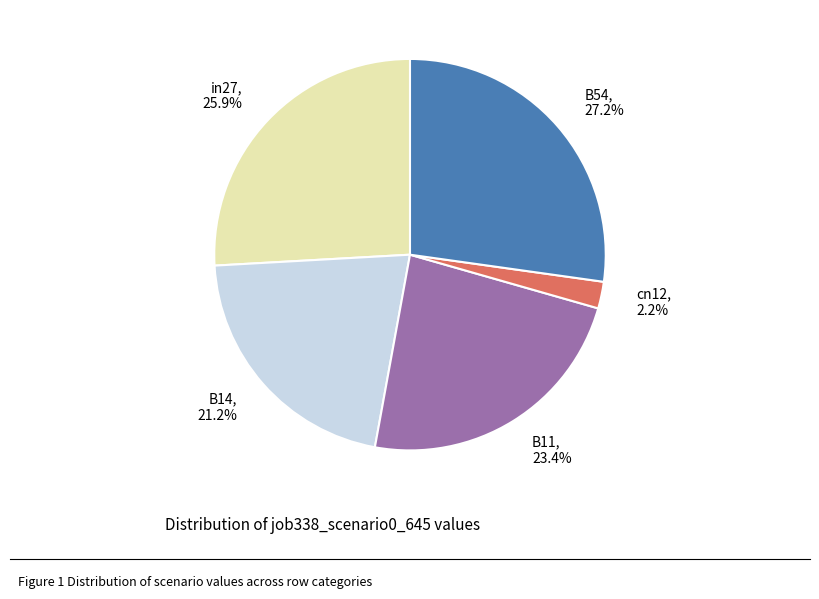

Is B54 the majority of the pie?

No